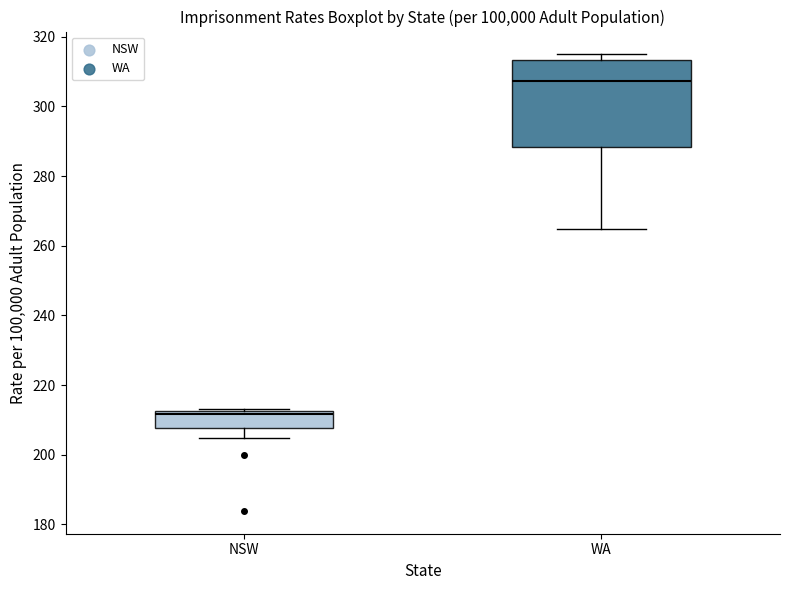

Which box has the highest median line?

WA